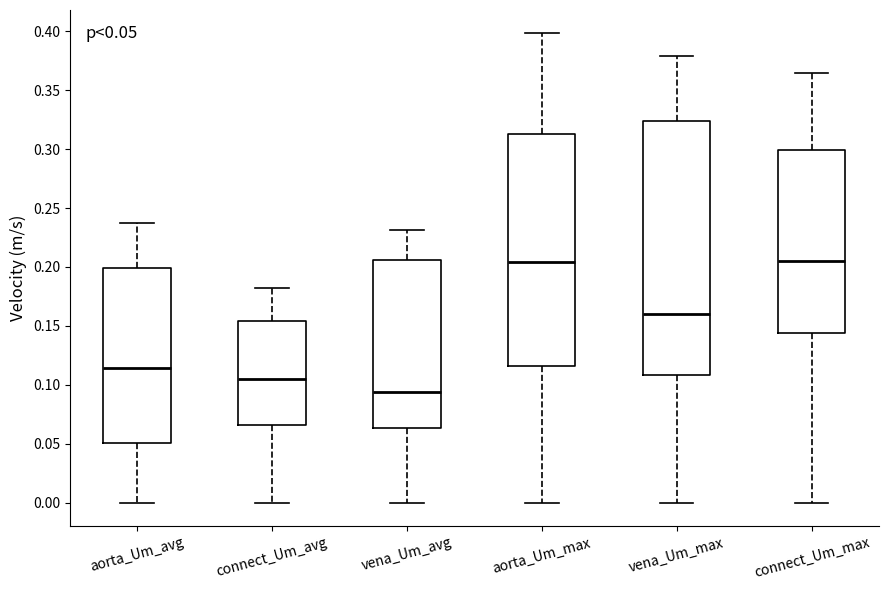

Which box has the lowest median line?

vena_Um_avg